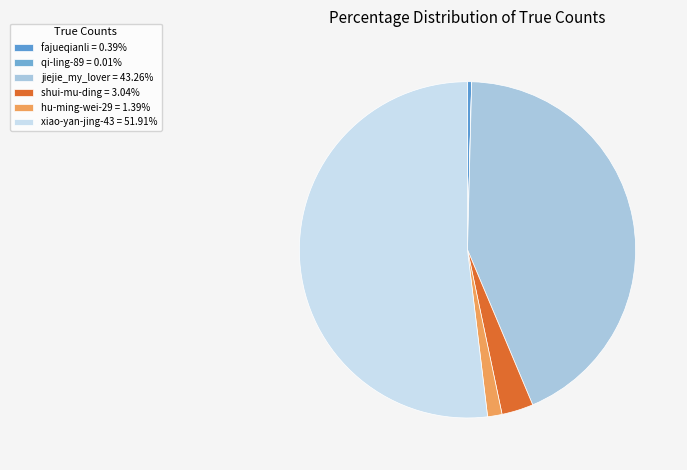

Which category has the smallest portion of the pie?

qi-ling-89